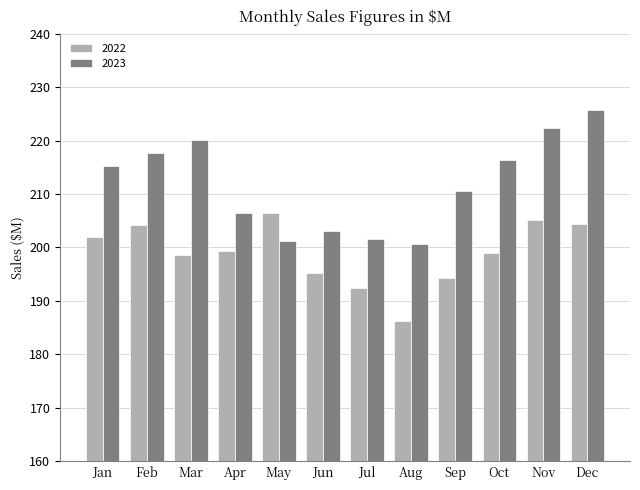

What is the value of the 2022 bar at the 8th from the left?

186.3